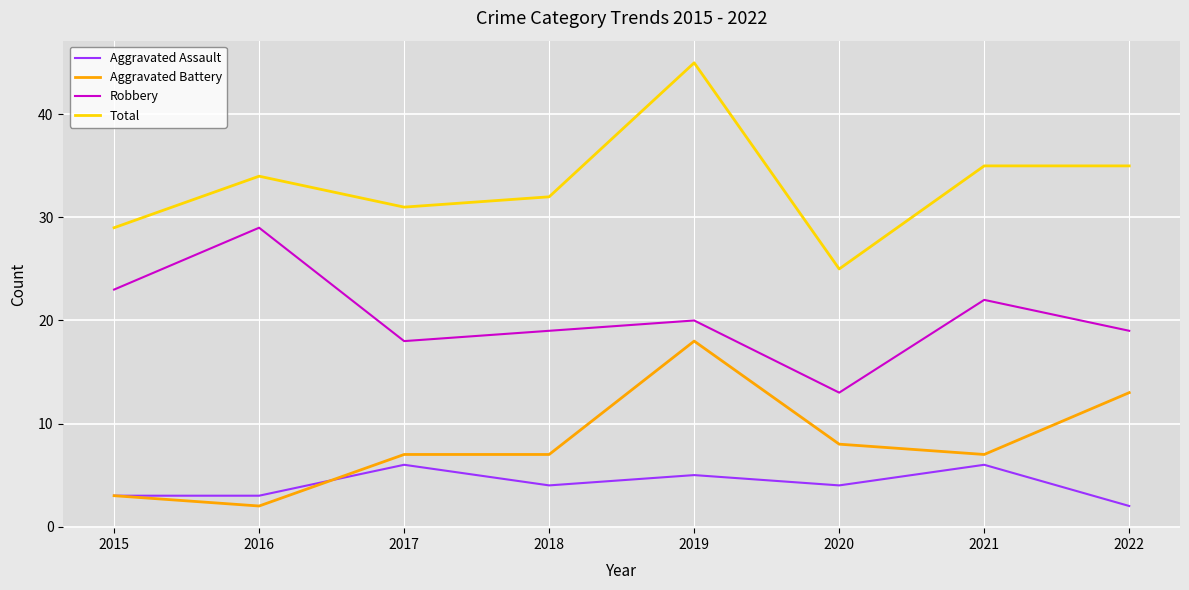

At which category does Robbery reach its first local peak?

2016